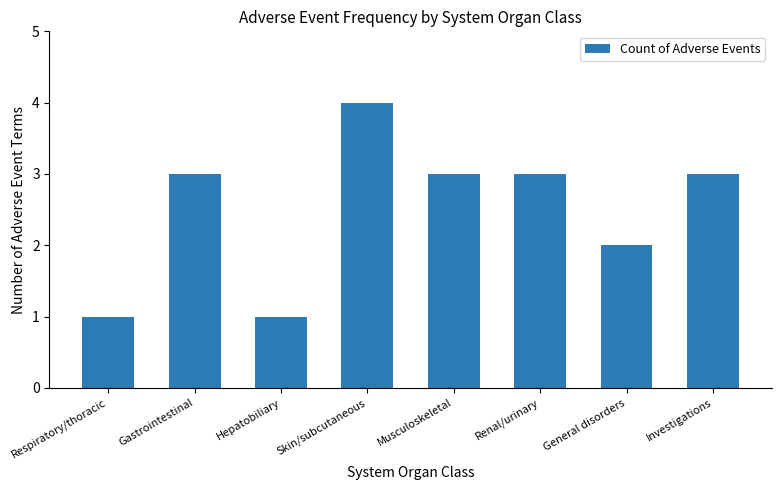

Where is the data nearest to the value 2?

General disorders